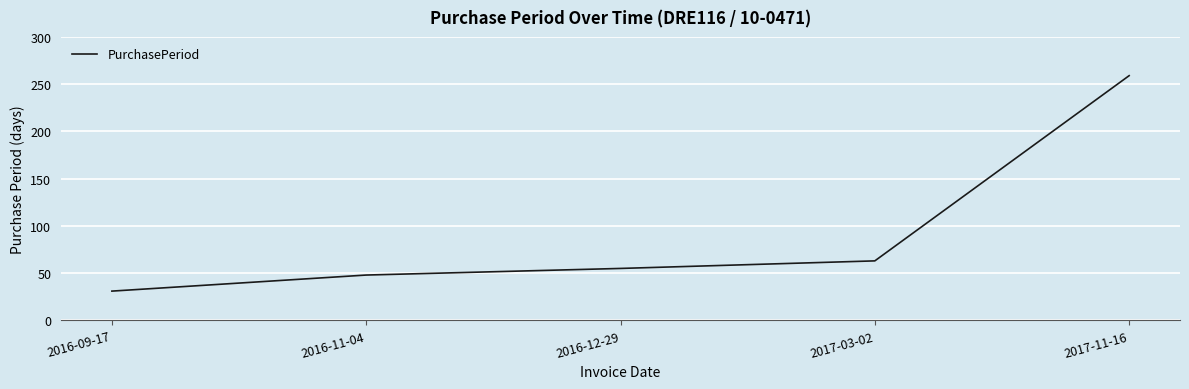

The chart shows a value of 451 at 2017-11-16. True or false?

False